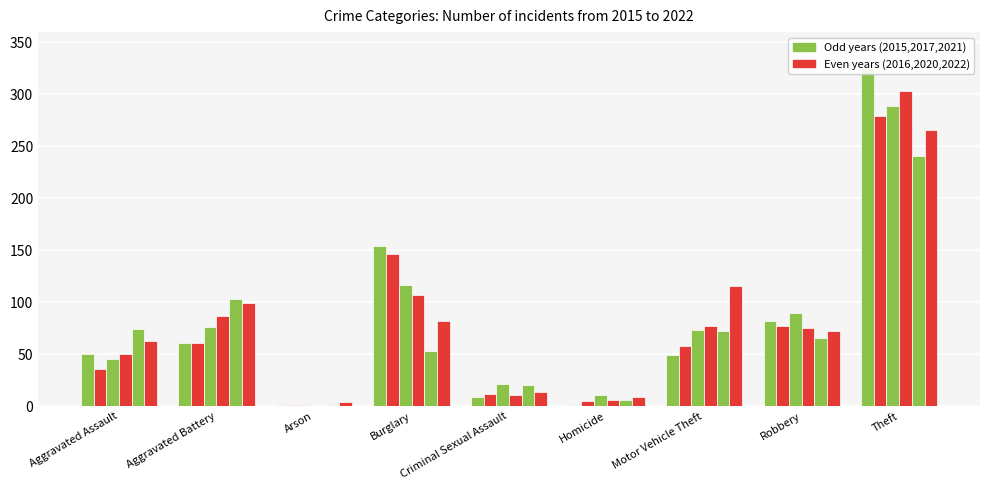

At which label is 2016 closest to 140?

Burglary